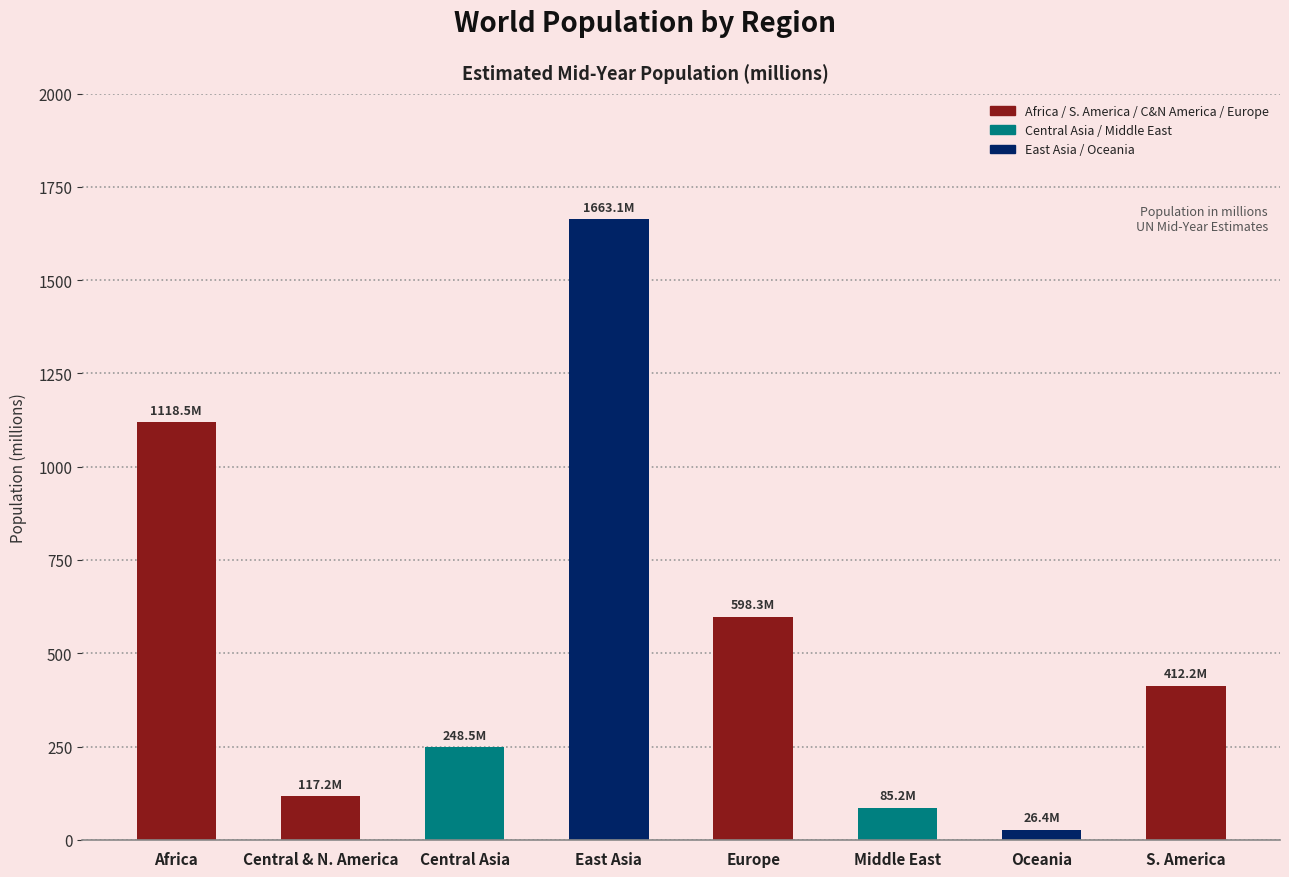

Reading right to left, extract all data points from this chart.

412.2	26.4	85.2	598.3	1663.1	248.5	117.2	1118.5